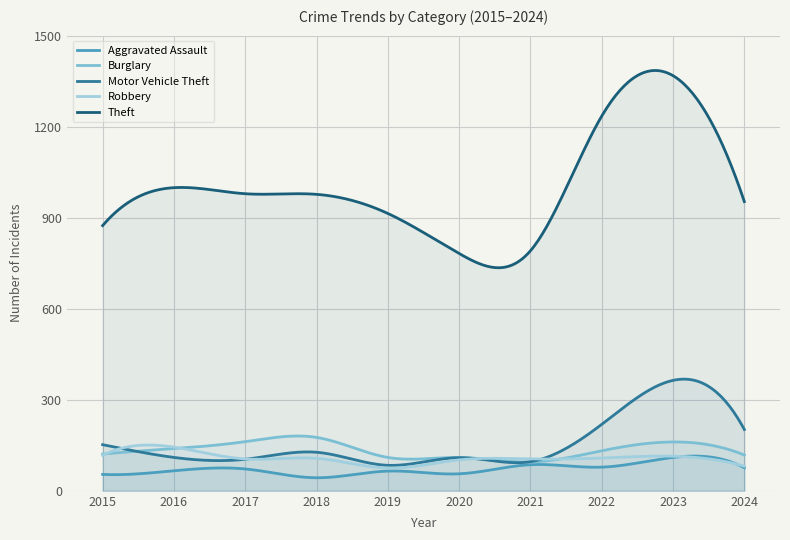

List the labels in order of Motor Vehicle Theft value, largest first.

2023, 2022, 2024, 2015, 2018, 2016, 2020, 2017, 2021, 2019